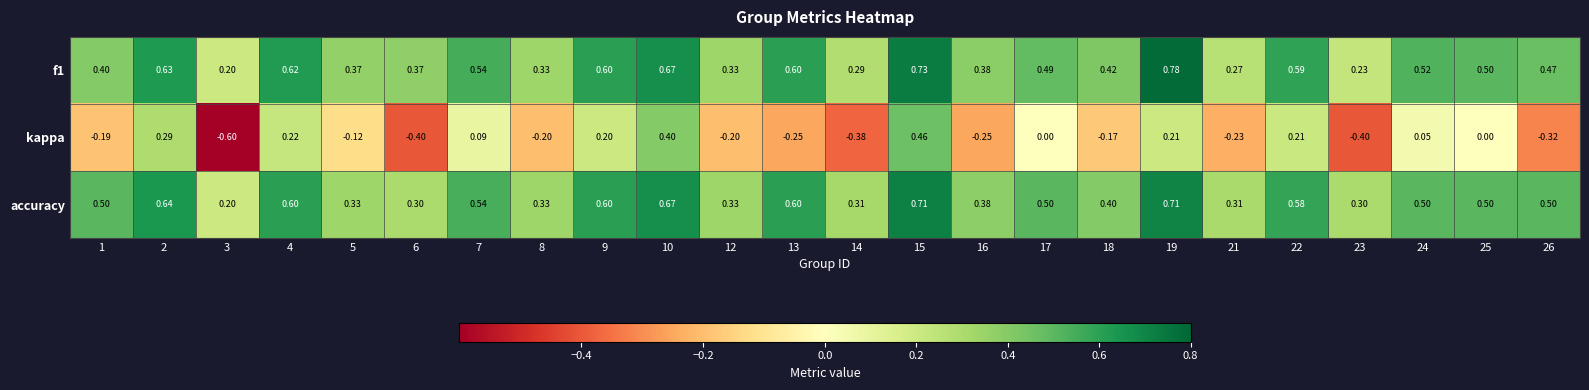

Which series changed the most between 2 and 16?

kappa